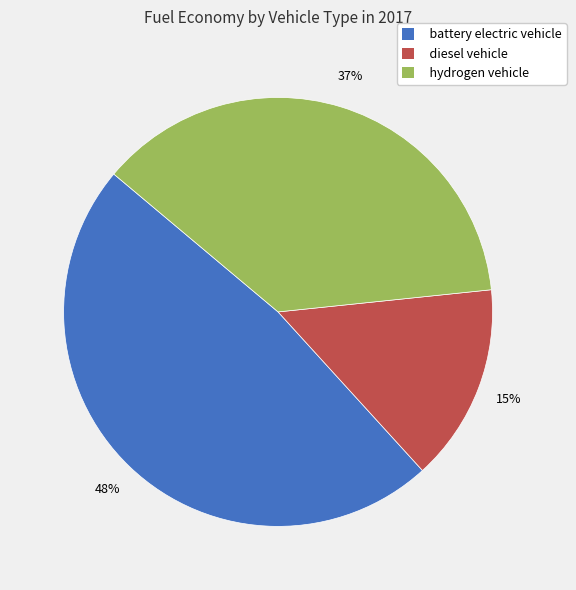

To the nearest percent, what portion does battery electric vehicle represent?

48%